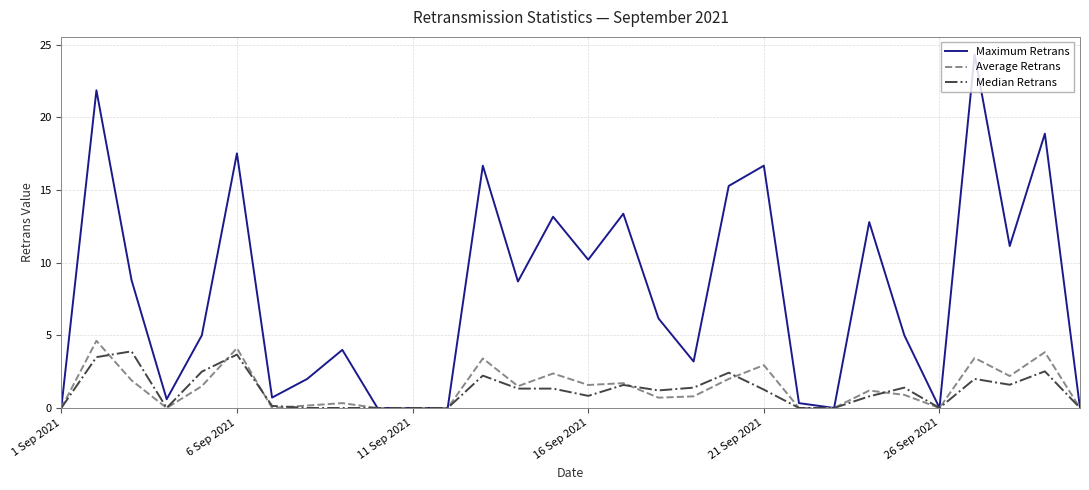

Which series has the largest total across all categories?

Maximum Retrans